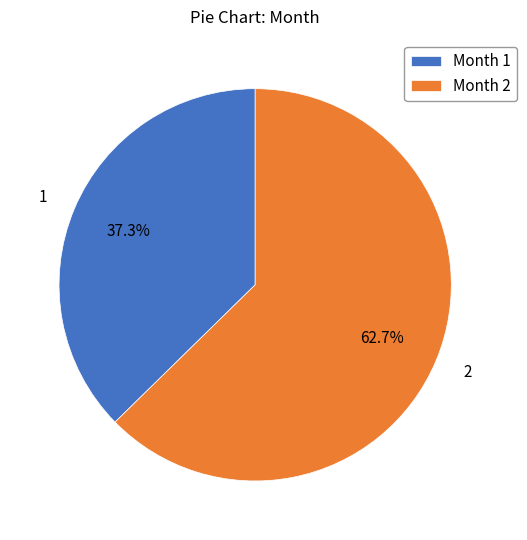

Which slice is the smallest?

1